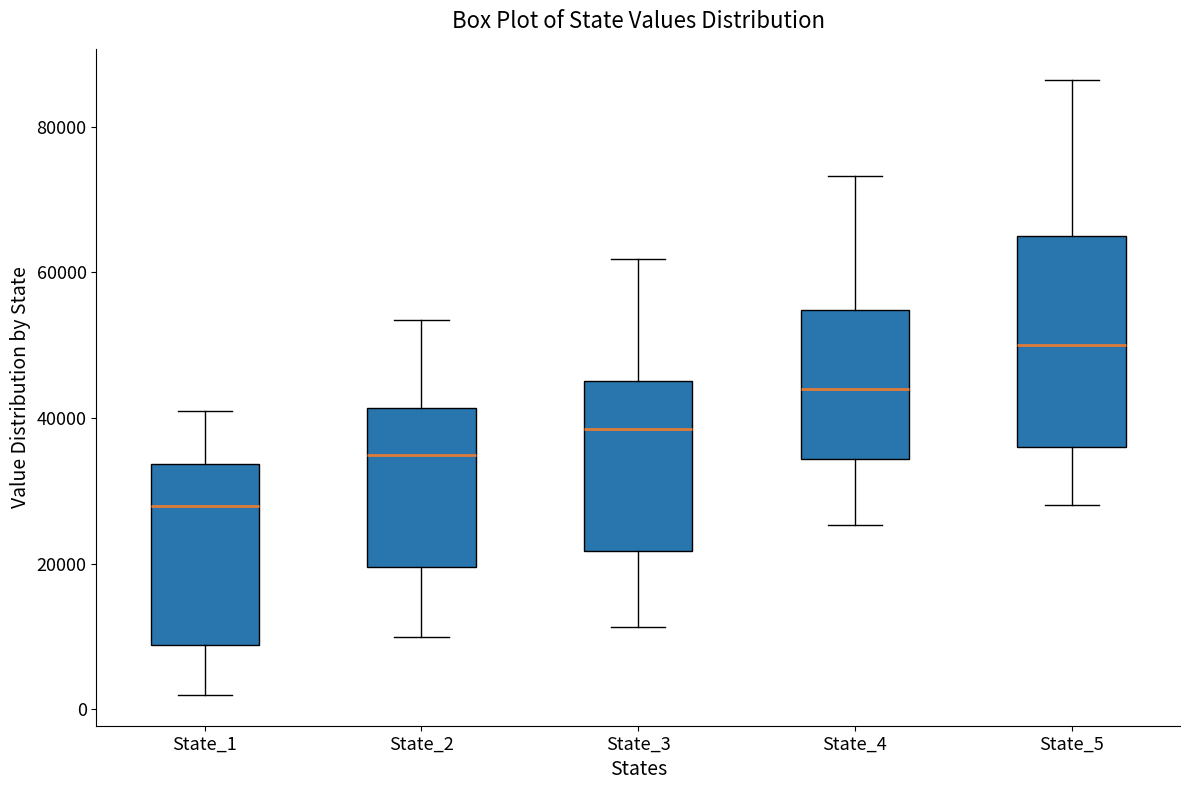

Reading left to right, transcribe this box plot: for each box, give where its median line is, the range the box spans, and where its two whiskers end, as read against the y-axis. The values are not printed on the chart, so give them approximately, as read against the axis.

State_1: median 28000, box 8000 to 34000, whiskers 2000 to 40000
State_2: median 34000, box 20000 to 42000, whiskers 10000 to 54000
State_3: median 38000, box 22000 to 46000, whiskers 12000 to 62000
State_4: median 44000, box 34000 to 54000, whiskers 26000 to 74000
State_5: median 50000, box 36000 to 66000, whiskers 28000 to 86000